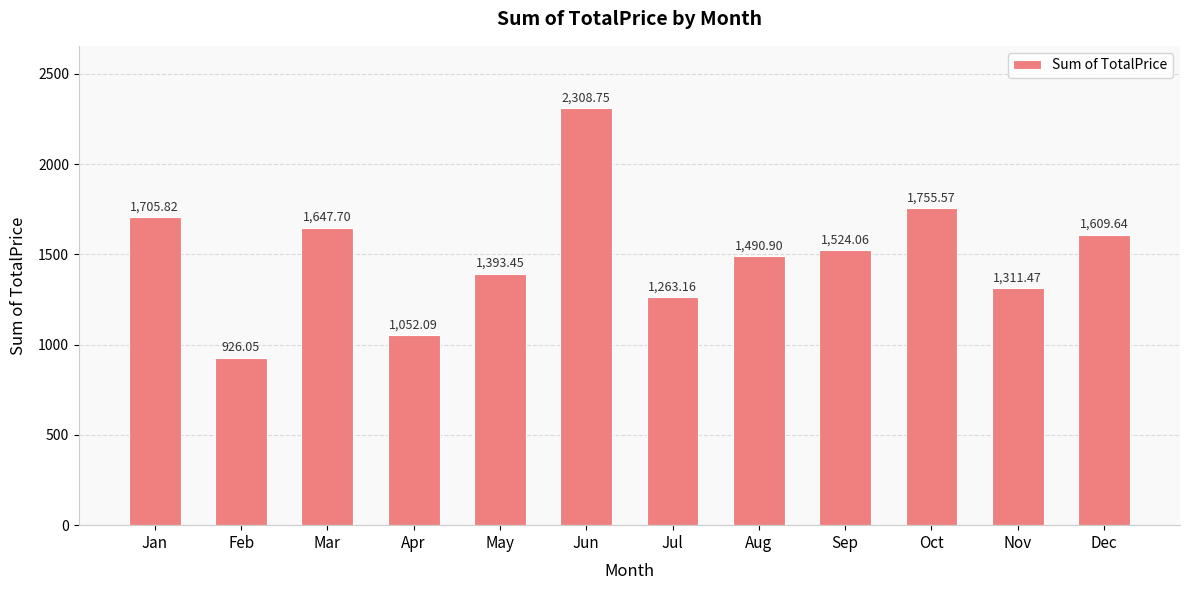

What is the value of the 8th bar from the left?

1490.9